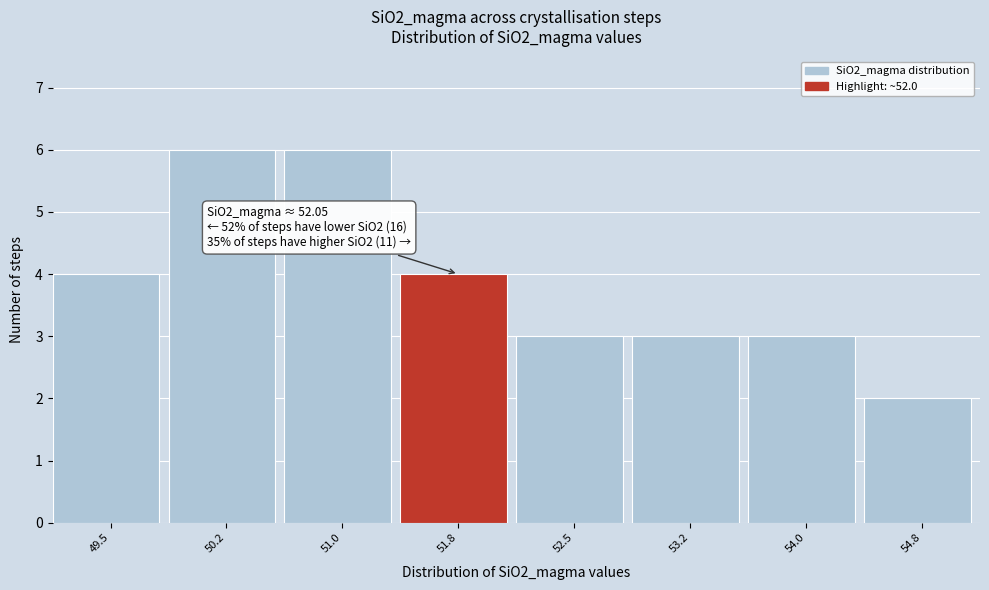

Reading right to left, extract all data points from this chart.

54.8=2	54.0=3	53.2=3	52.5=3	51.8=4	51.0=6	50.2=6	49.5=4